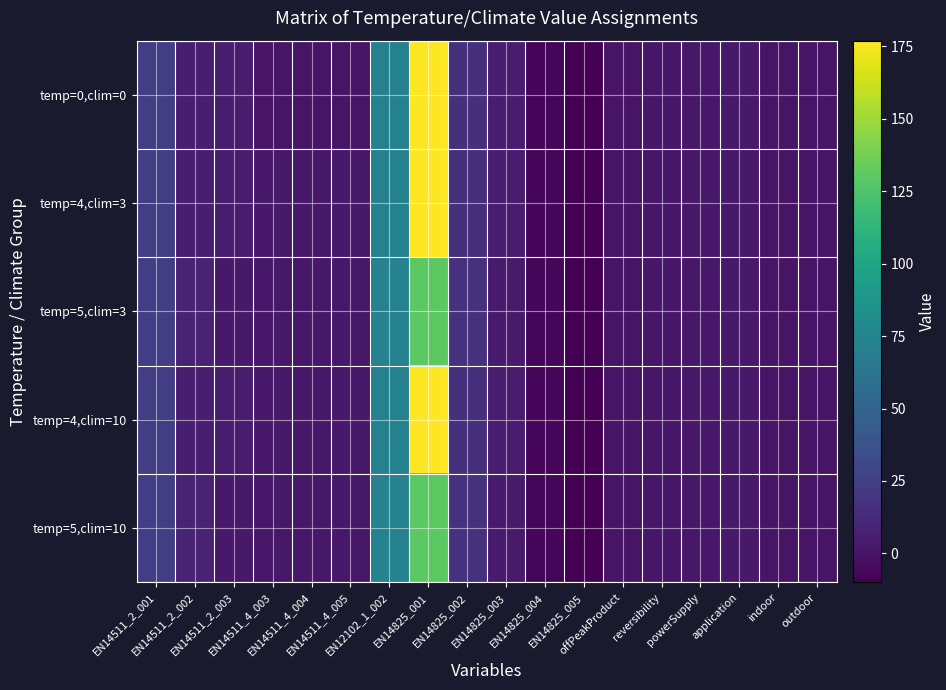

At reversibility, list the series in order from smallest to largest.

temp=0,clim=0, temp=4,clim=3, temp=5,clim=3, temp=4,clim=10, temp=5,clim=10